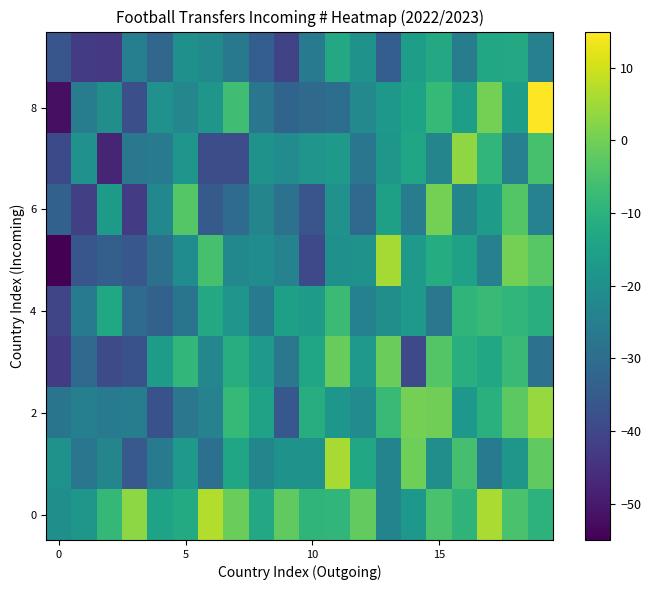

At how many categories does at least one series exceed 2?

7